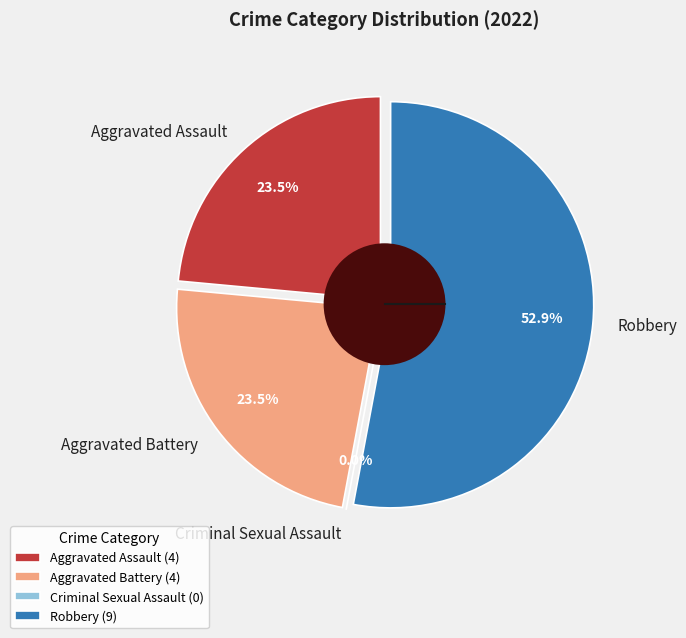

Rank the categories by value from highest to lowest.

Robbery, Aggravated Assault, Aggravated Battery, Criminal Sexual Assault